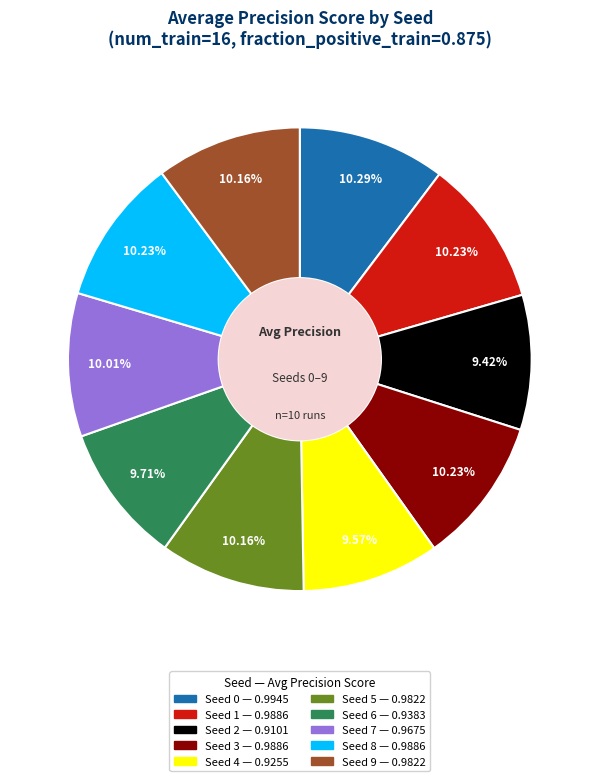

What percentage is the Seed 9 slice, to the nearest percent?

10%